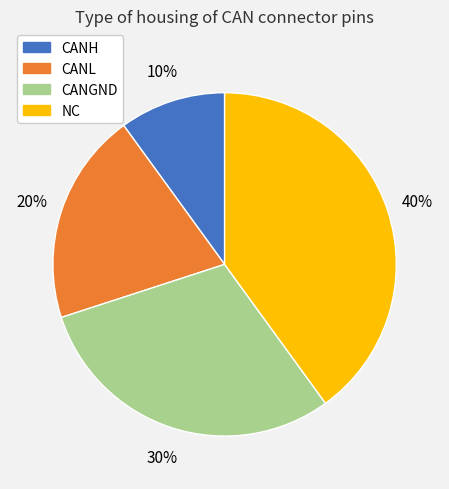

Do CANH and CANGND together represent more than half of the pie?

No